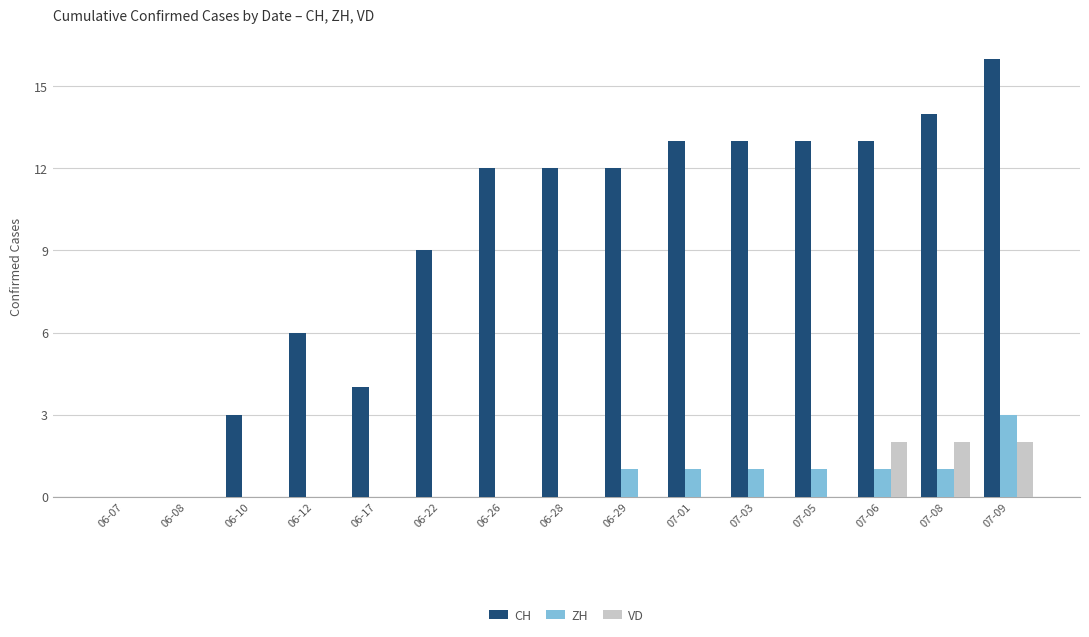

What is the sum of all VD values?

6